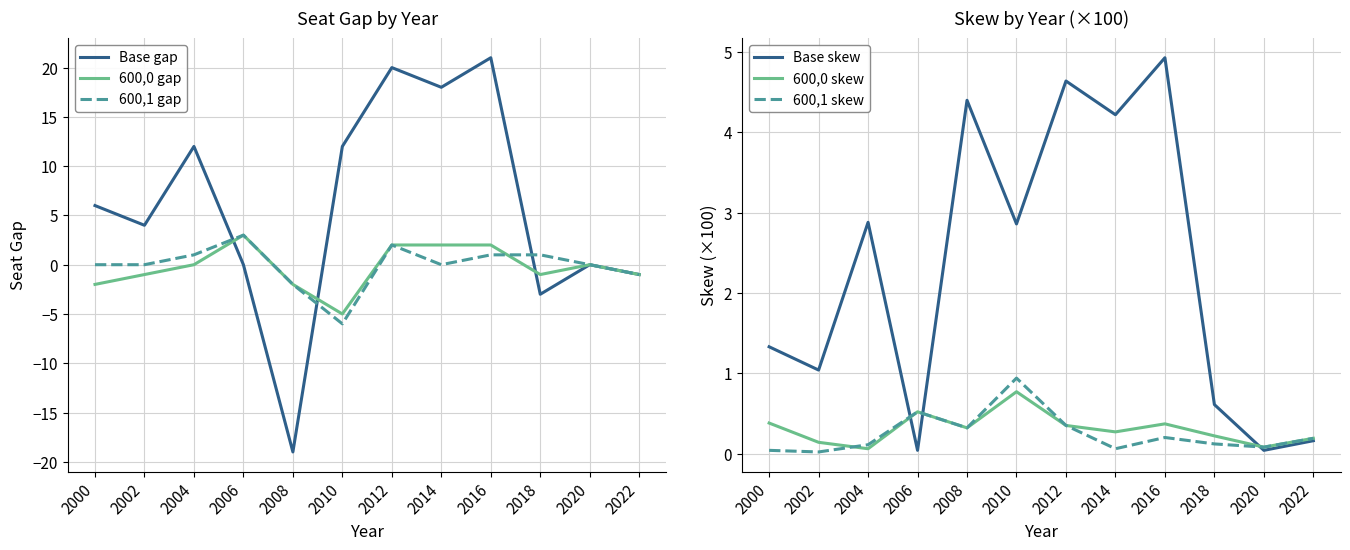

What is the difference between the highest and lowest values at 2006?

3.0